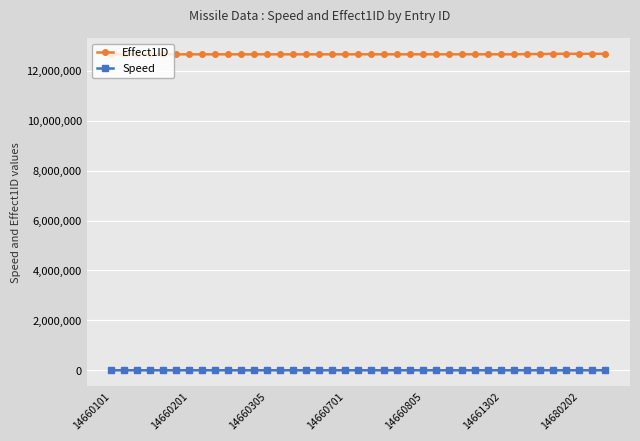

True or false: Speed and Effect1ID cross at least once.

False